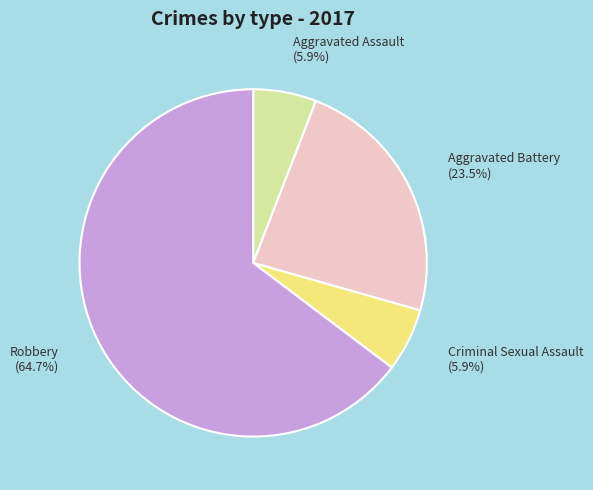

Count the number of slices in the pie.

4